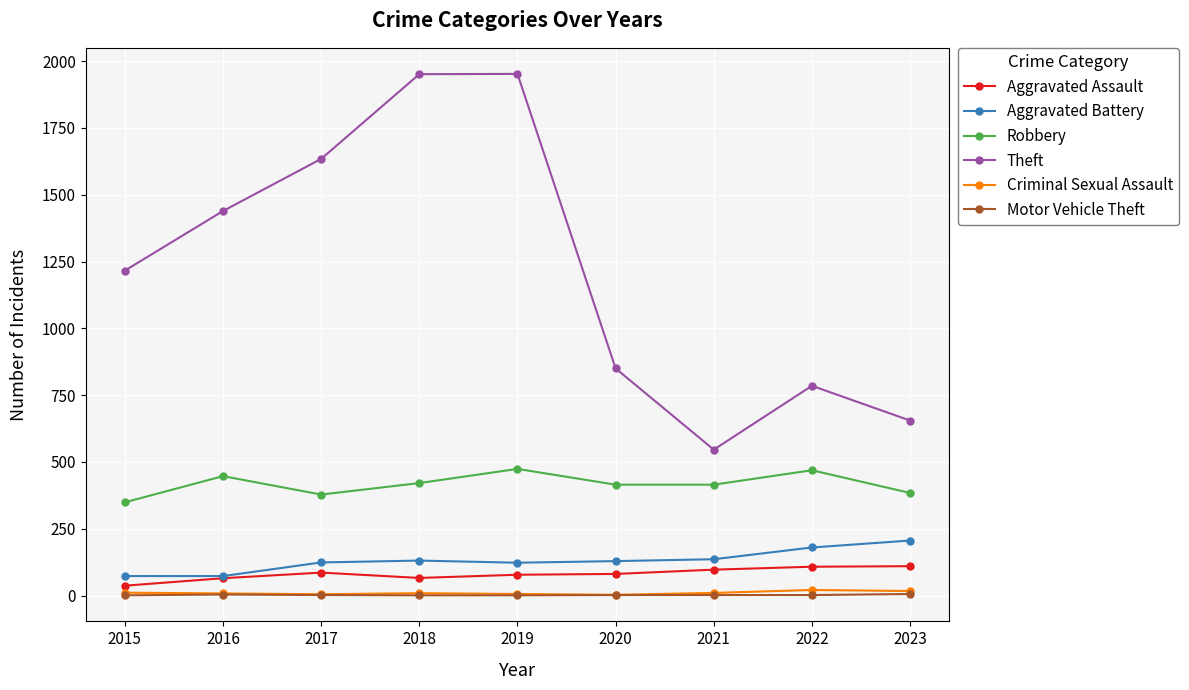

What are all the series names shown in the legend?

Aggravated Assault, Aggravated Battery, Robbery, Theft, Criminal Sexual Assault, Motor Vehicle Theft